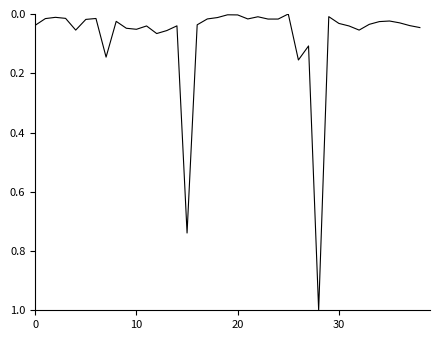

What is the greatest value displayed?

1.0